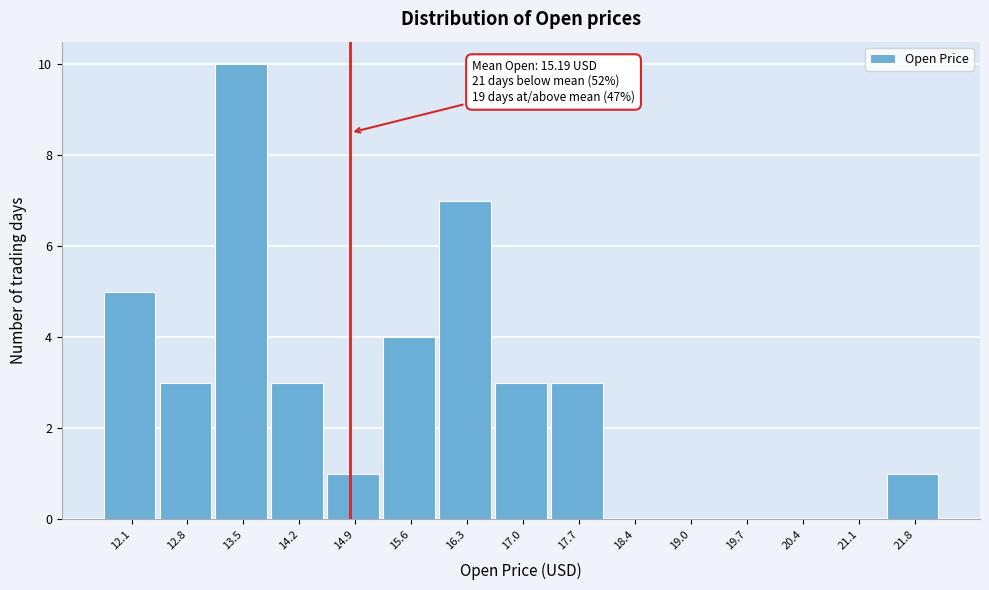

Reading left to right, what are all the values shown in this chart?

12.1=5	12.8=3	13.5=10	14.2=3	14.9=1	15.6=4	16.3=7	17.0=3	17.7=3	18.4=0	19.0=0	19.7=0	20.4=0	21.1=0	21.8=1